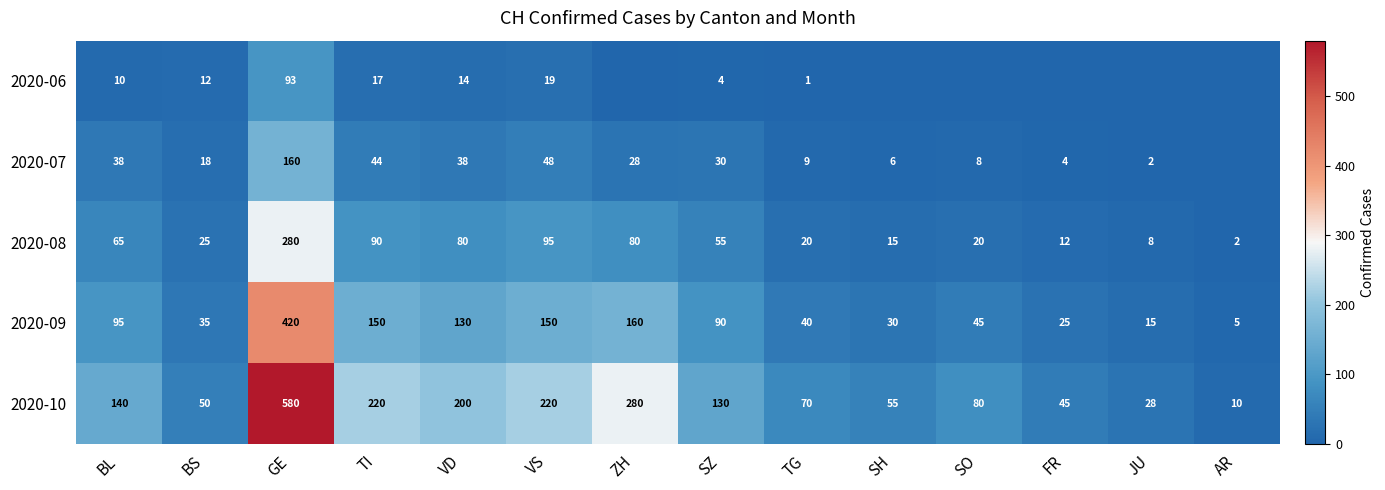

What is the total value across all series at VD?

462